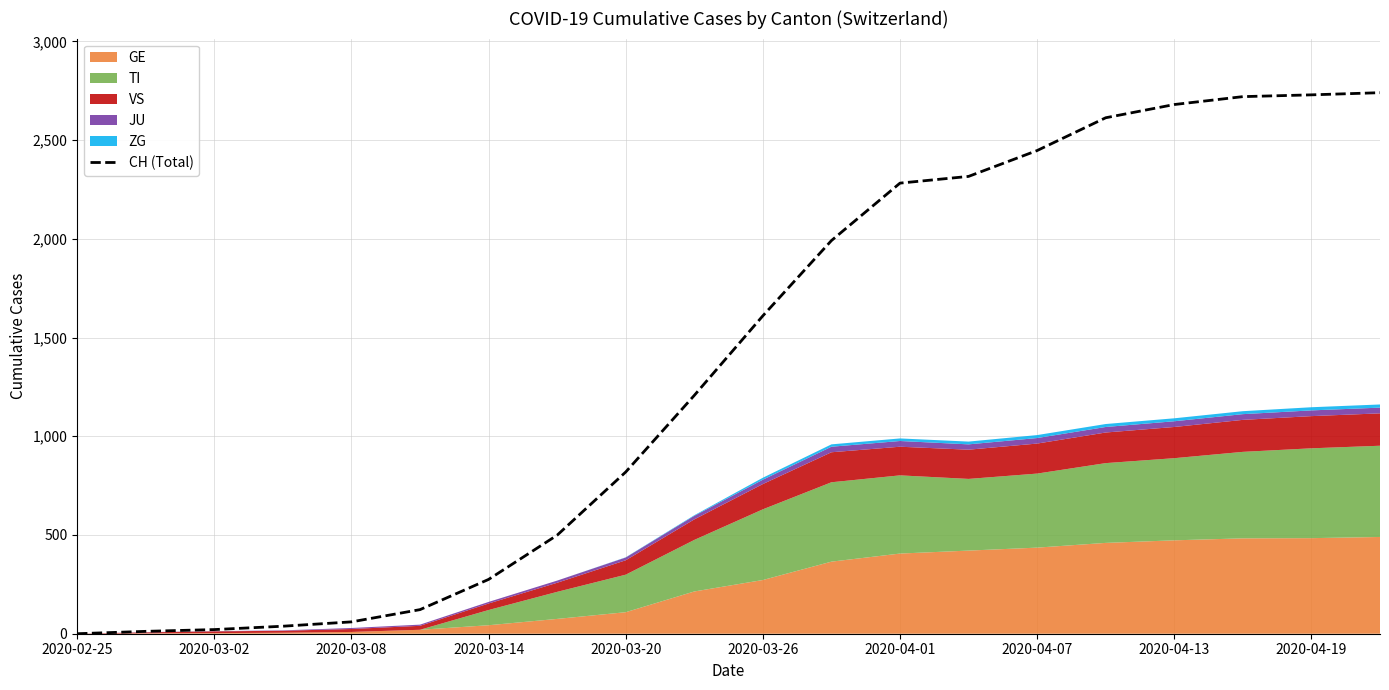

The value of CH (Total) at 2020-04-13 is 2680. True or false?

True